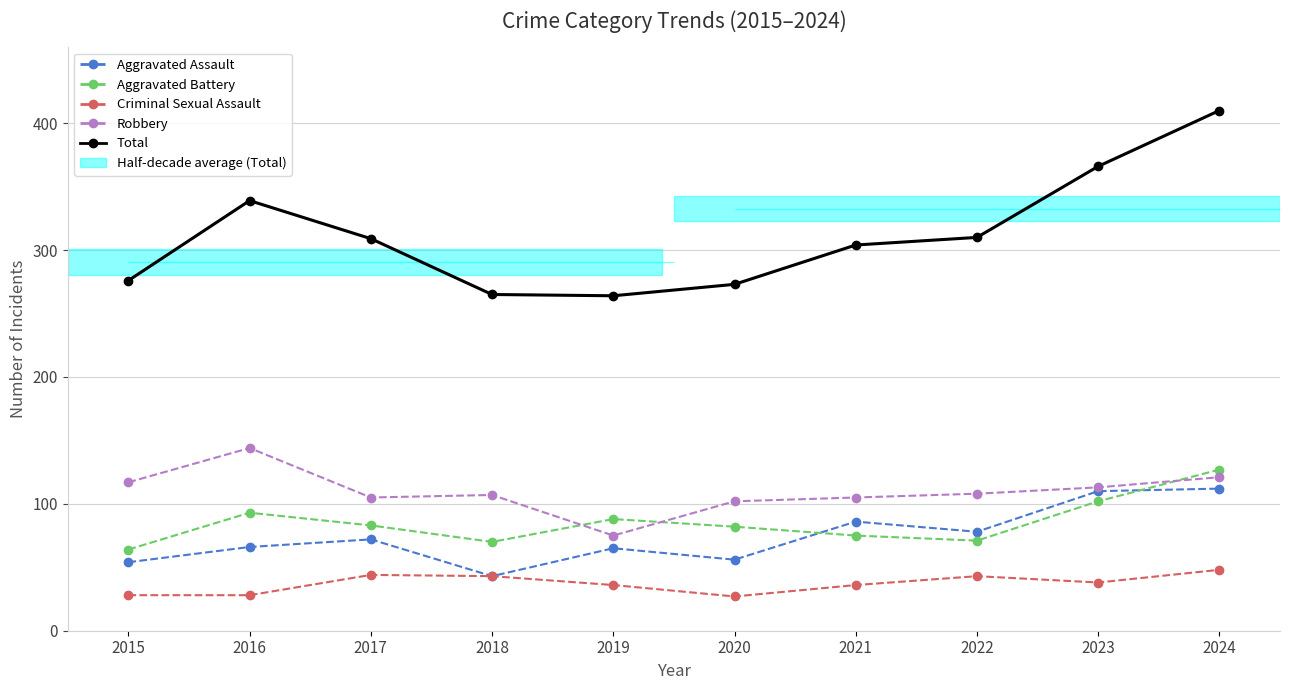

What is the value of the Aggravated Battery point at the 1st from the left?

64